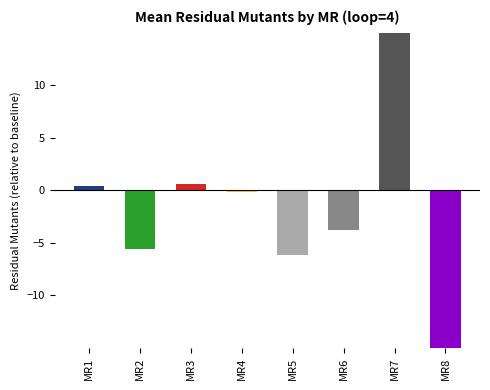

What is the sum of the values at MR6 and MR3?

-3.2